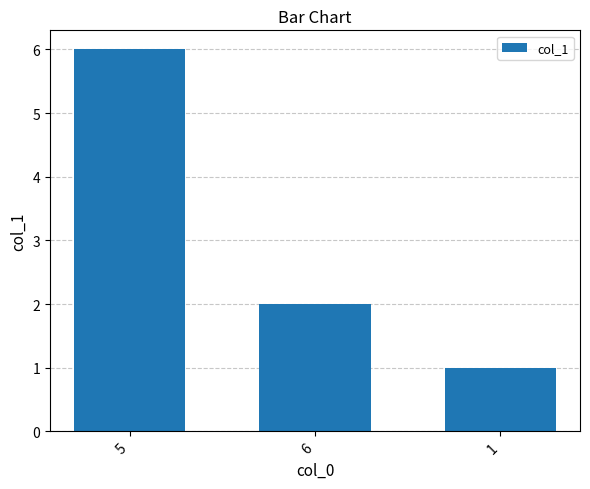

True or false: the data shows 1 at 1.

True